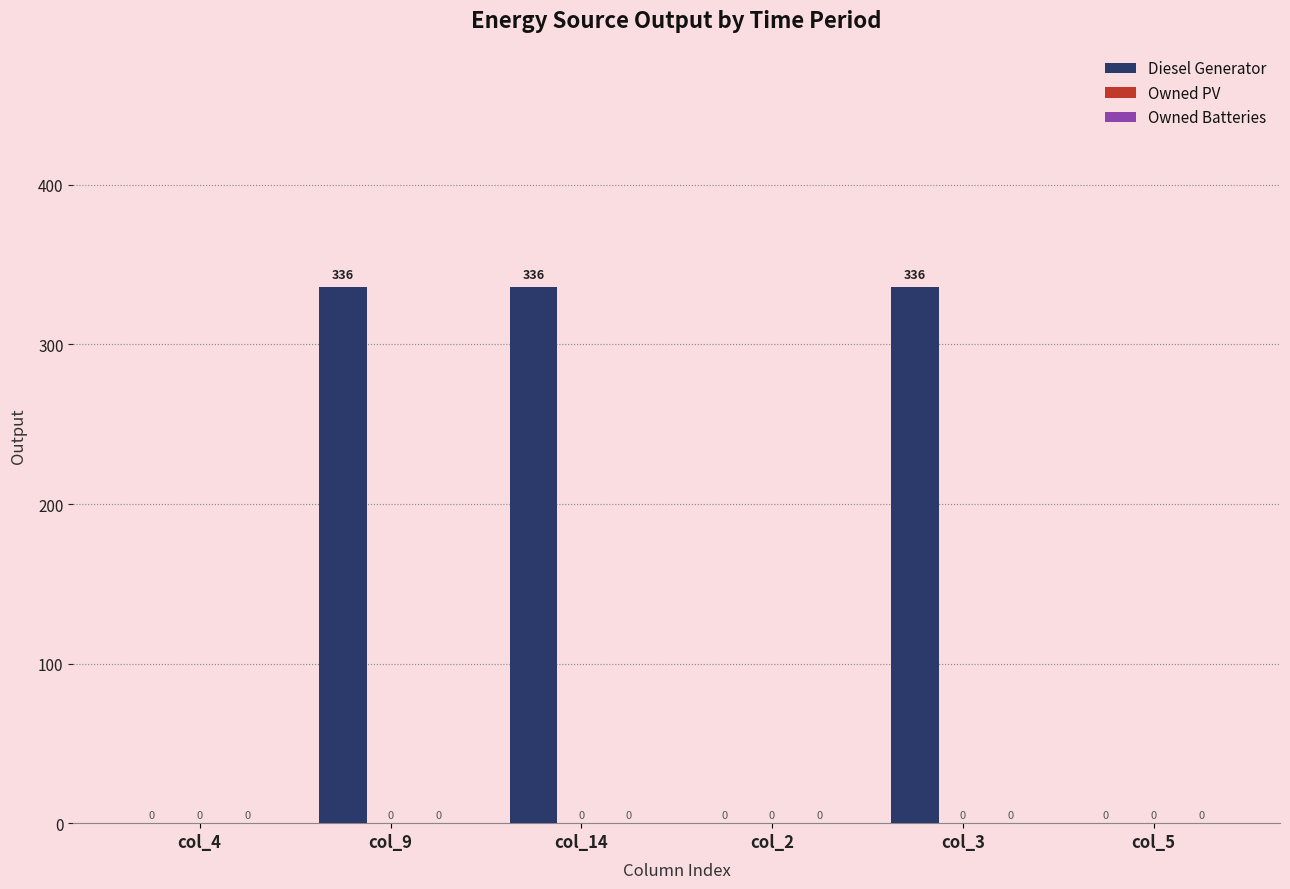

Are the bars horizontal?

No